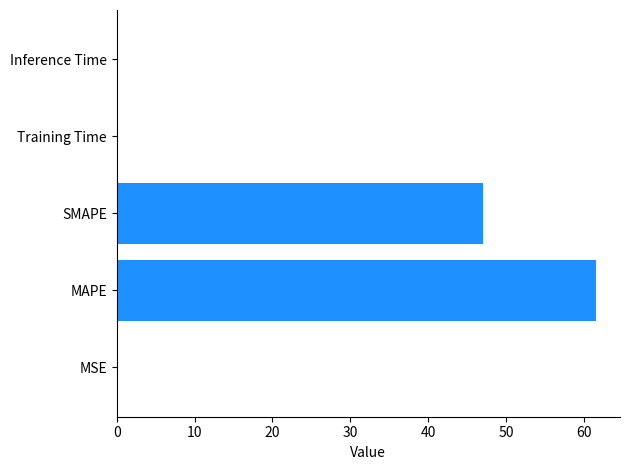

What is the sum of all values?

109.0